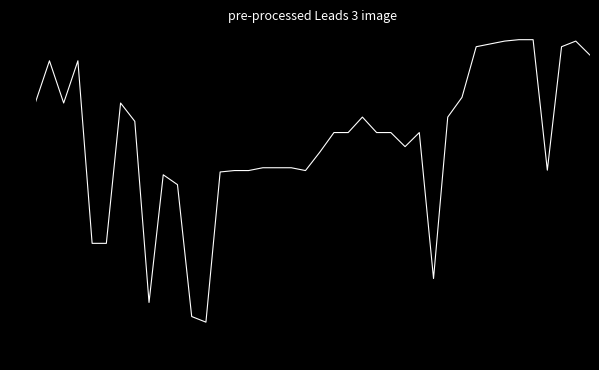

What is the maximum value shown in the chart?

1.6